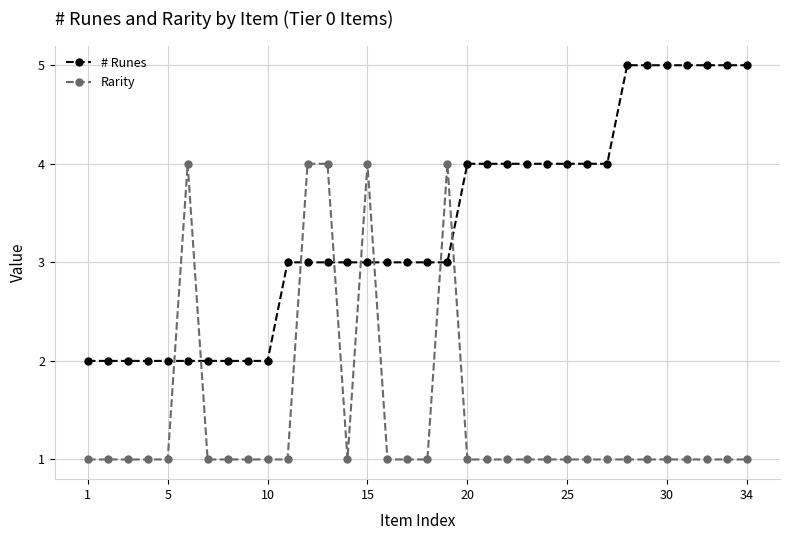

Which series ends up on top after the final intersection of # Runes and Rarity?

# Runes